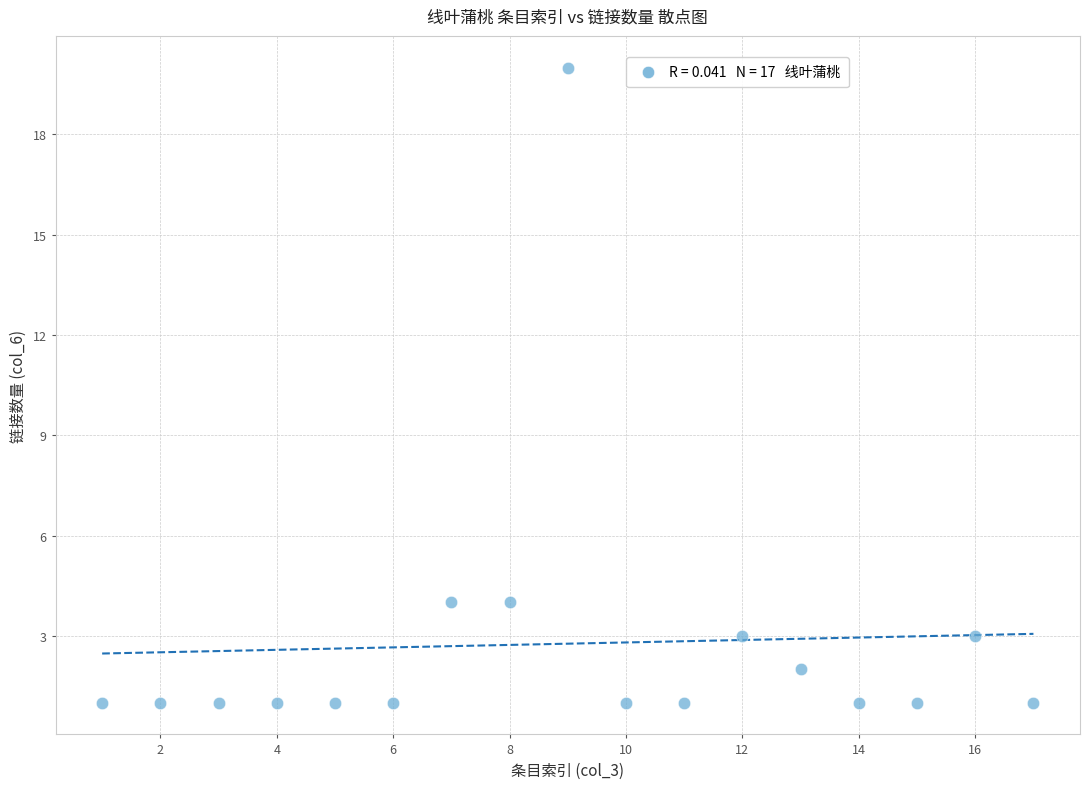

How many points are shown in the scatter plot?

17